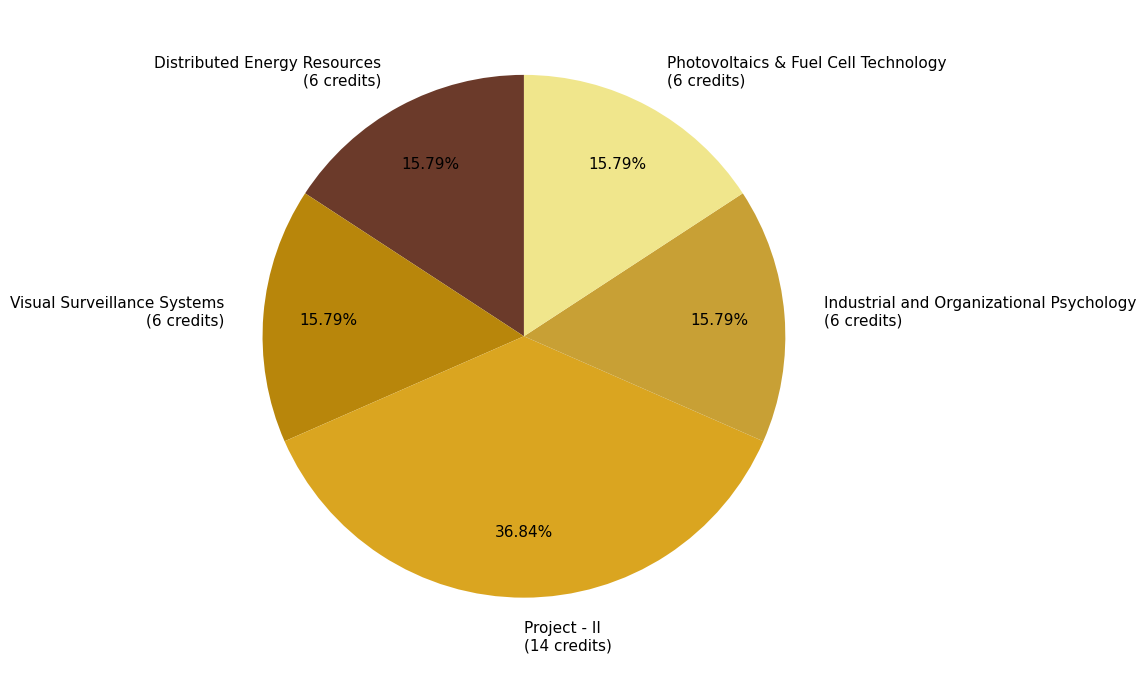

How much of the chart is everything except Project - II?

63.2%